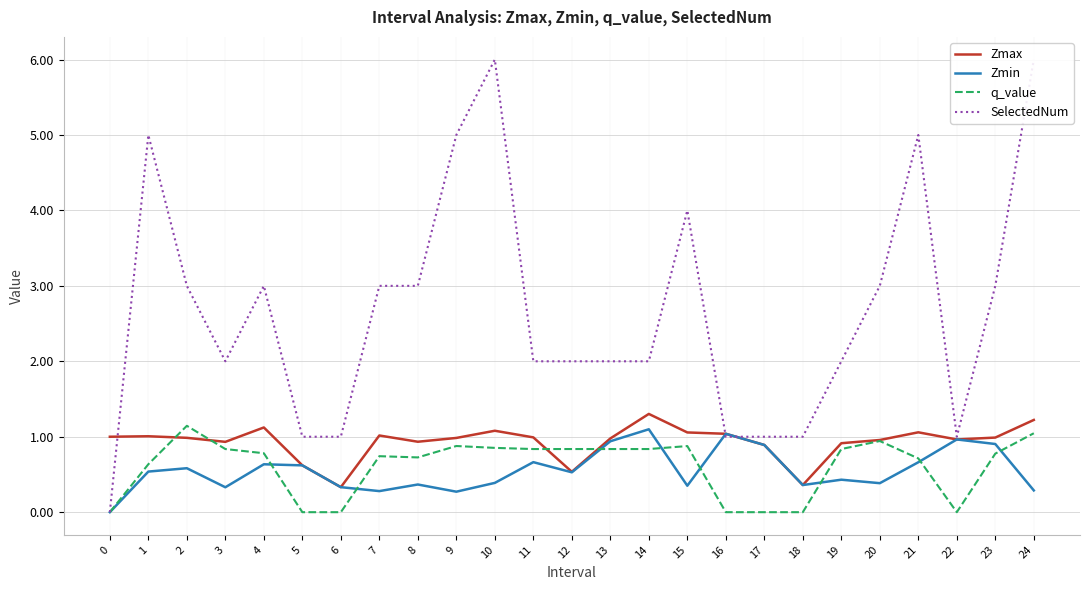

Reading right to left, what are all the values shown in this chart?

Zmax: 1.2	1.0	1.0	1.1	1.0	0.9	0.4	0.9	1.0	1.1	1.3	1.0	0.5	1.0	1.1	1.0	0.9	1.0	0.3	0.6	1.1	0.9	1.0	1.0	1.0
Zmin: 0.3	0.9	1.0	0.7	0.4	0.4	0.4	0.9	1.0	0.4	1.1	0.9	0.5	0.7	0.4	0.3	0.4	0.3	0.3	0.6	0.6	0.3	0.6	0.5	0.0
q_value: 1.0	0.8	0.0	0.7	0.9	0.8	0.0	0.0	0.0	0.9	0.8	0.8	0.8	0.8	0.9	0.9	0.7	0.7	0.0	0.0	0.8	0.8	1.1	0.6	0.0
SelectedNum: 6.0	3.0	1.0	5.0	3.0	2.0	1.0	1.0	1.0	4.0	2.0	2.0	2.0	2.0	6.0	5.0	3.0	3.0	1.0	1.0	3.0	2.0	3.0	5.0	0.0